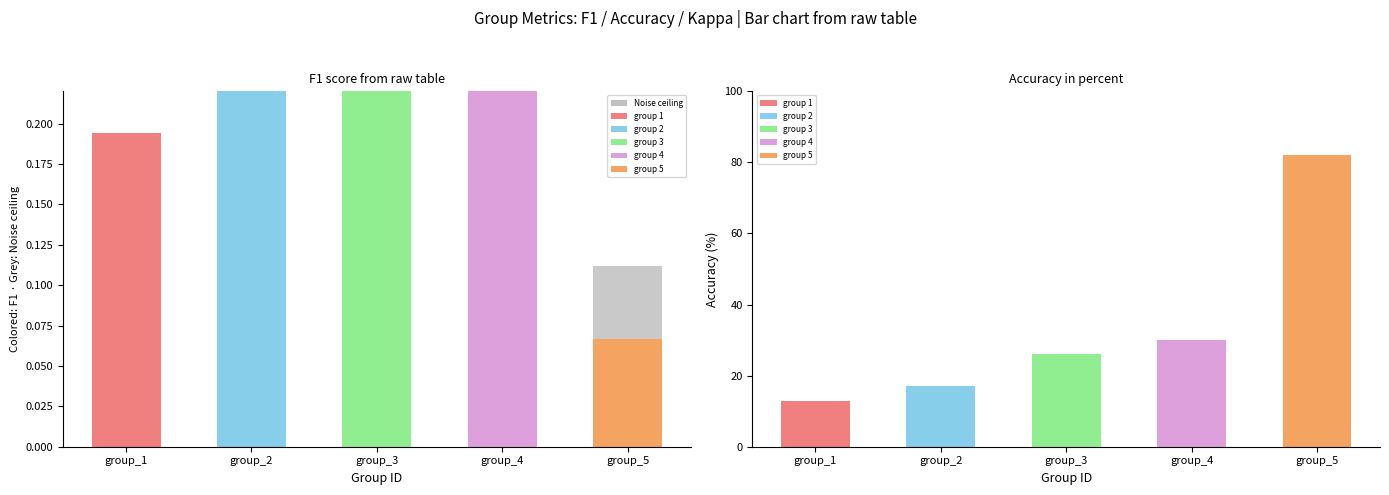

Count the values in the range 0 to 1.

5